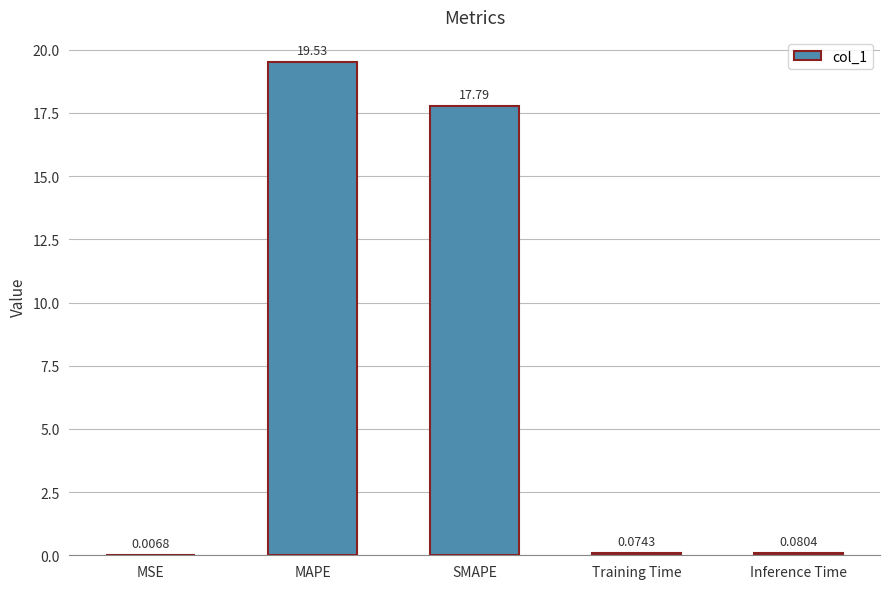

Count the number of data series in this chart.

1